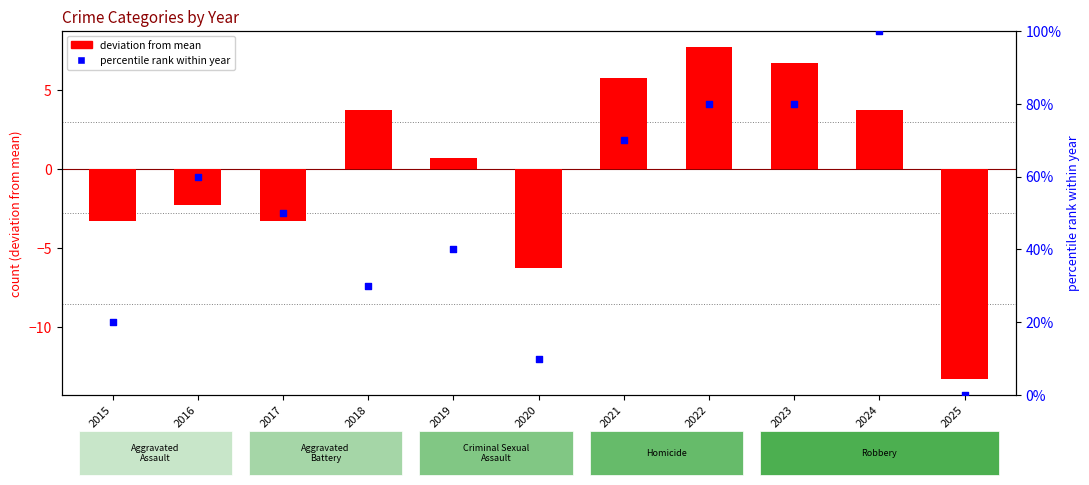

Which series has the largest total across all categories?

percentile rank within year